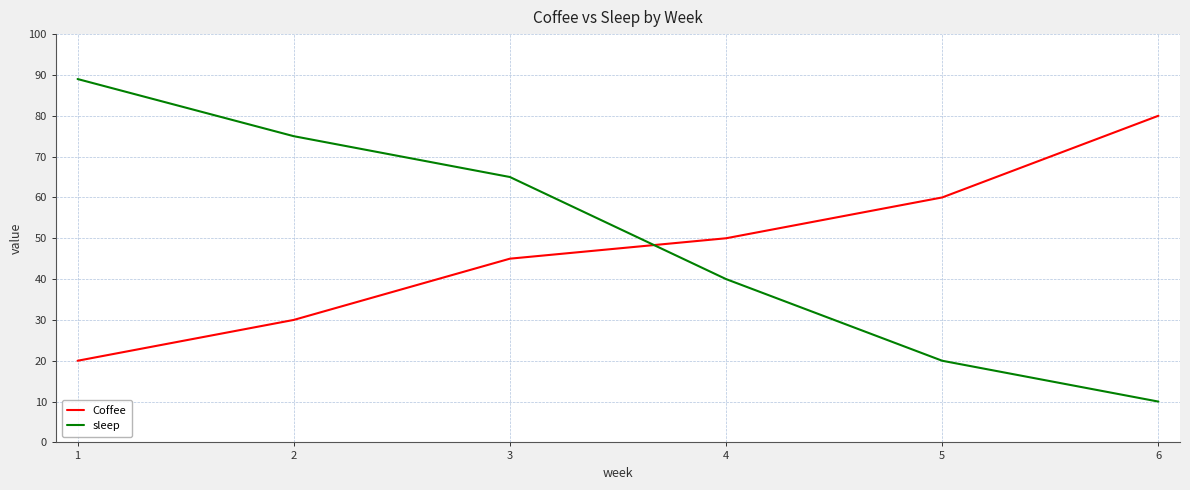

Rank the series by their average value, from highest to lowest.

sleep, Coffee